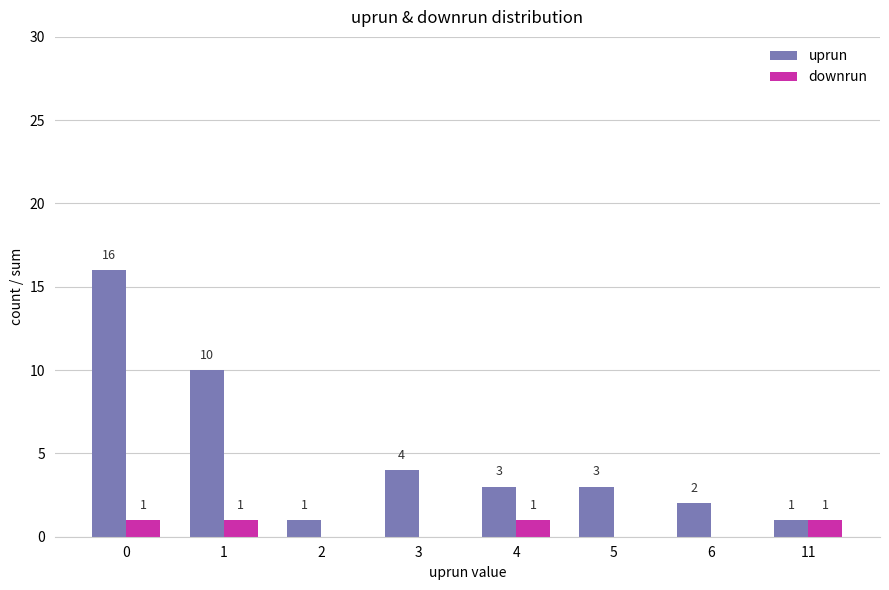

What is the spread (max minus min) of values at 6?

2